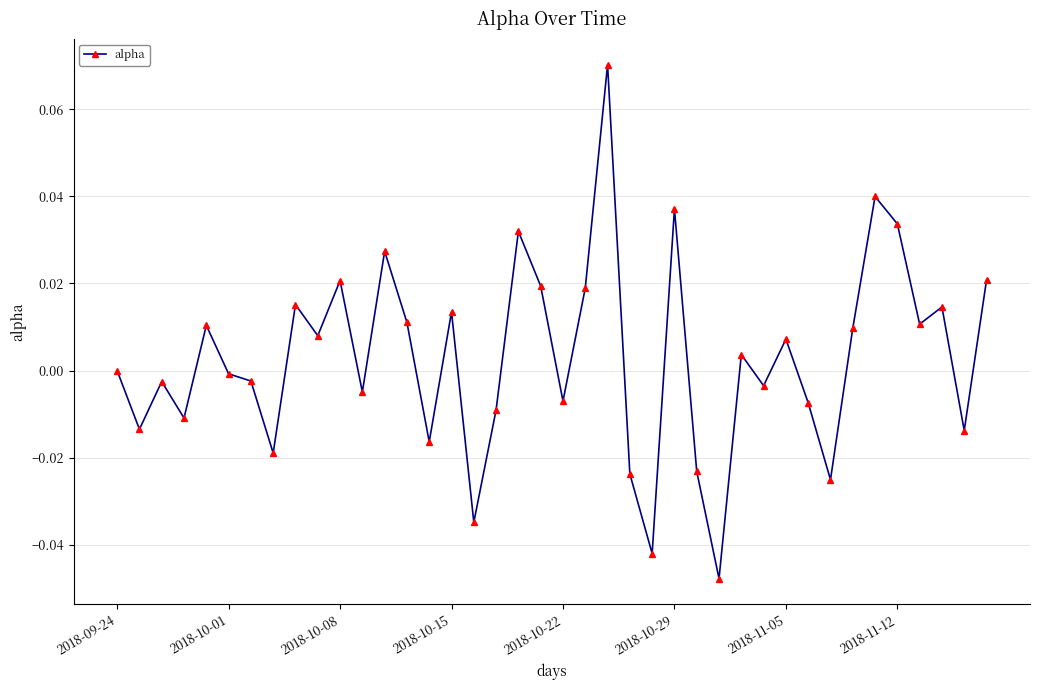

True or false: the data has more than 0 interior local peaks.

True